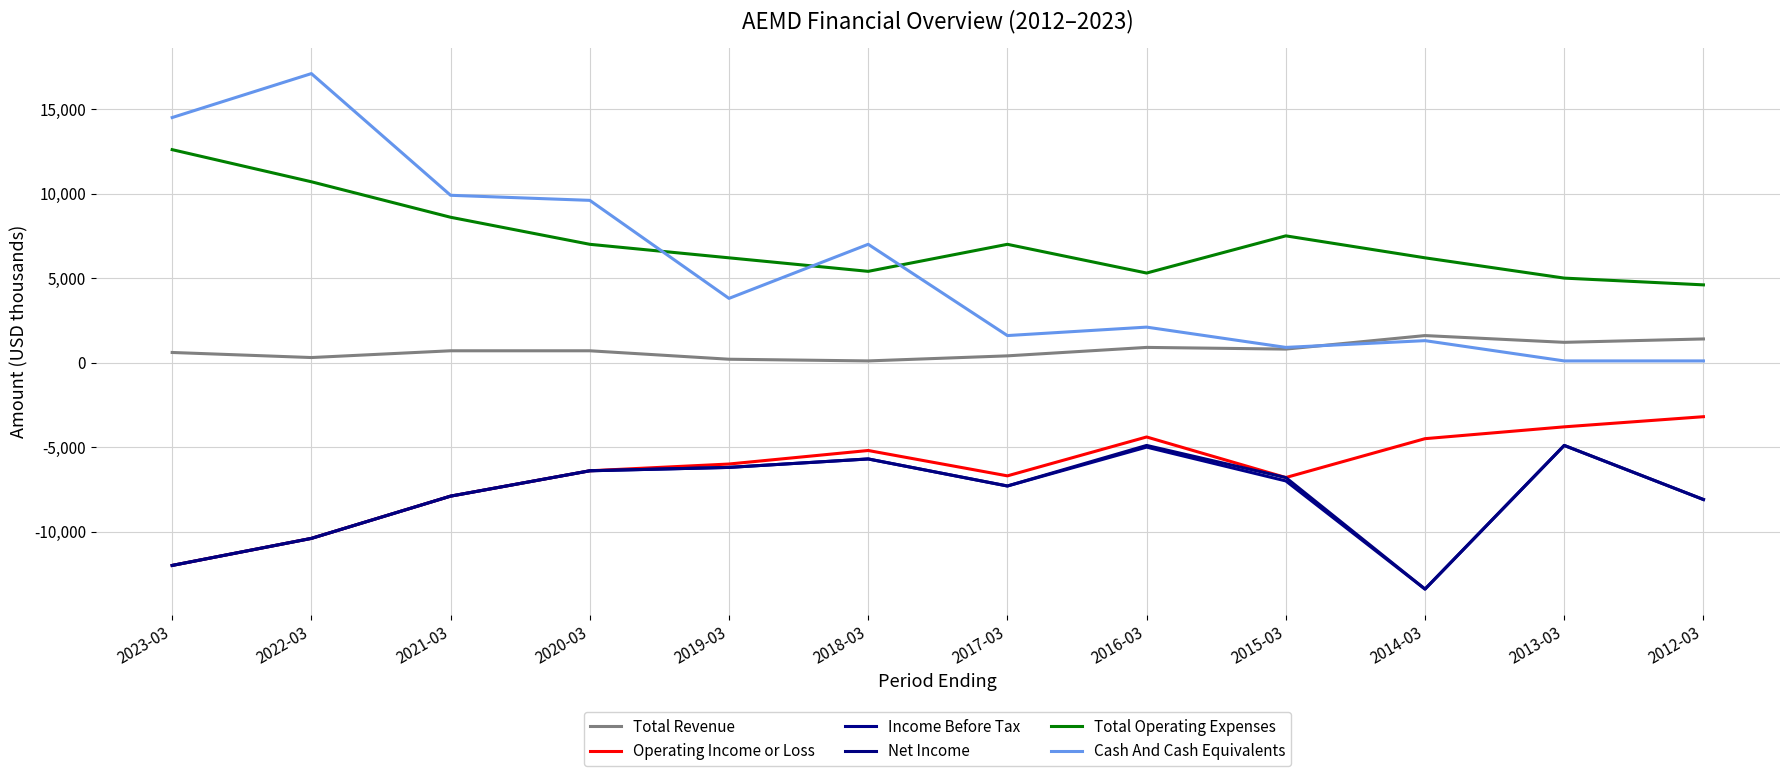

What are all the series names shown in the legend?

Total Revenue, Operating Income or Loss, Income Before Tax, Net Income, Total Operating Expenses, Cash And Cash Equivalents